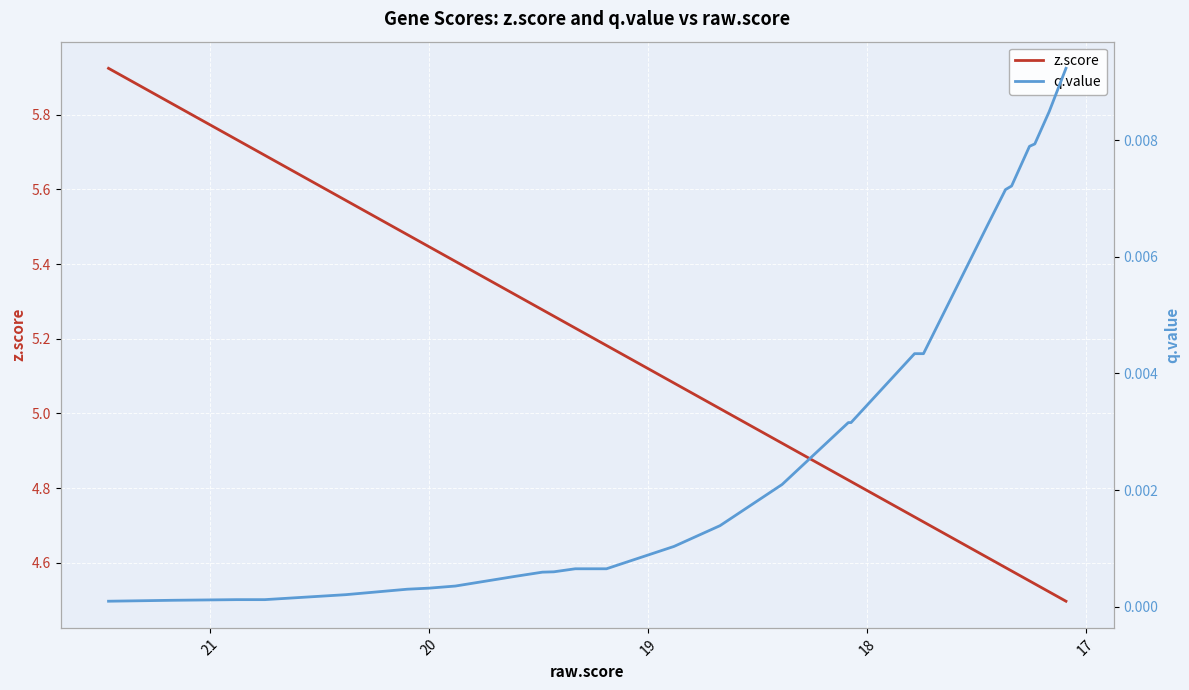

What is the label of the 19th point from the left?

18